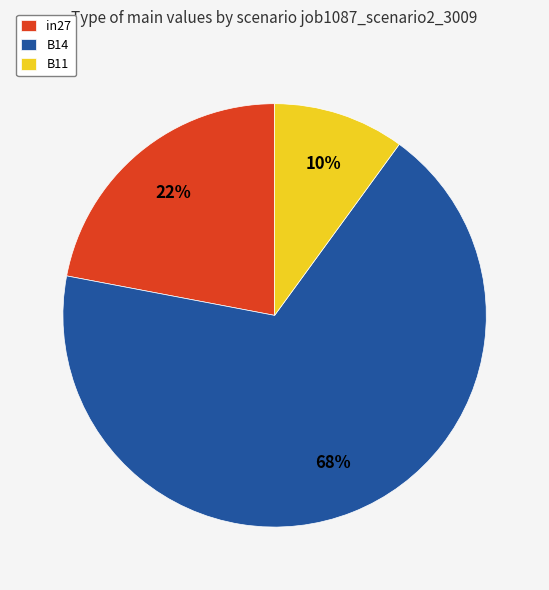

To the nearest percent, what percentage of the pie is B14?

68%